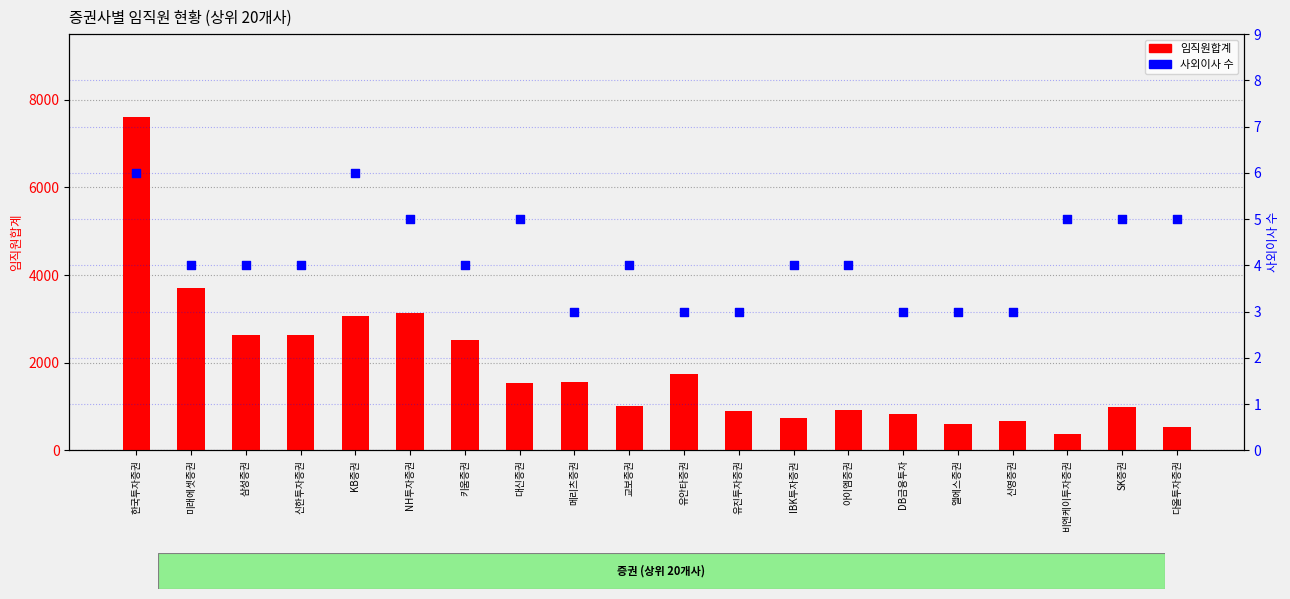

At which category is the sum across all series the highest?

한국투자증권